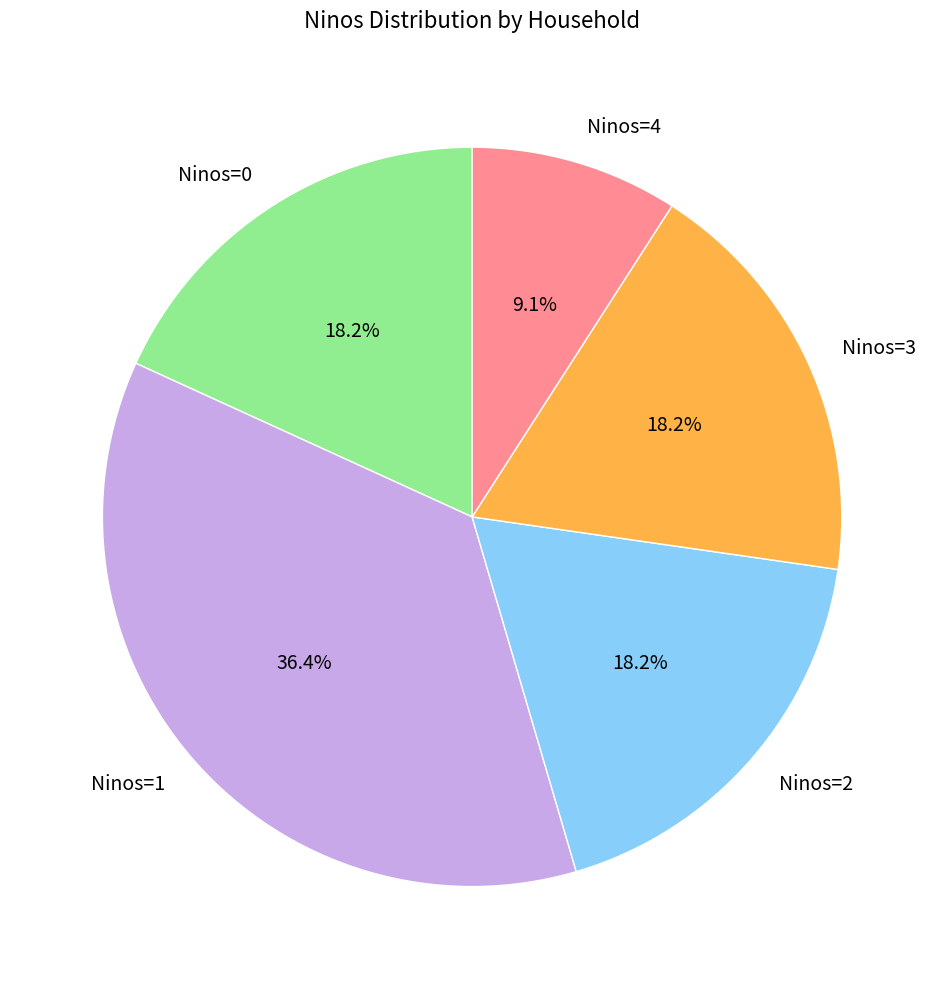

Which slice is the smallest?

Ninos=4